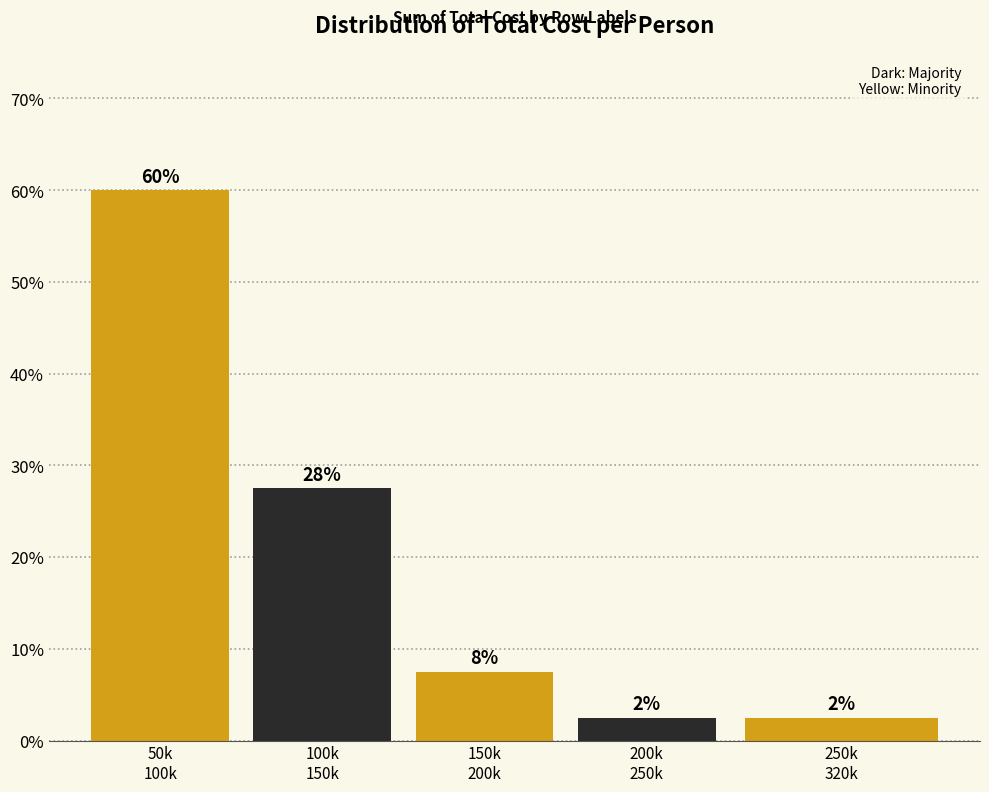

How many bars are there in total?

5